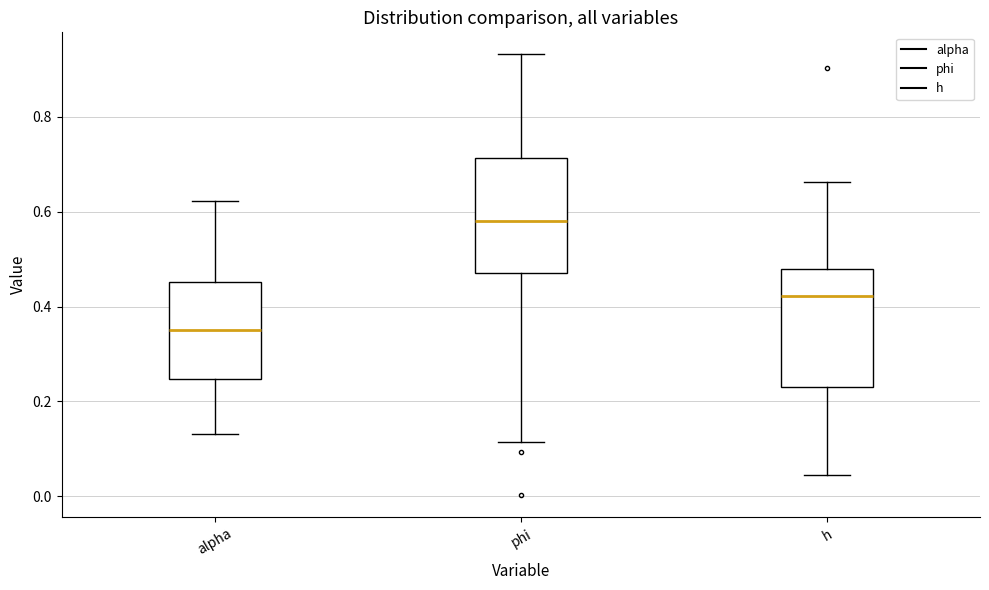

Reading left to right, read every box against the y-axis: the position of its median line, the range the box covers, and the ends of its whiskers. The values are not printed on the chart, so give them approximately, as read against the axis.

alpha: median 0.34, box 0.24 to 0.46, whiskers 0.14 to 0.62
phi: median 0.58, box 0.48 to 0.72, whiskers 0.12 to 0.94
h: median 0.42, box 0.24 to 0.48, whiskers 0.04 to 0.66